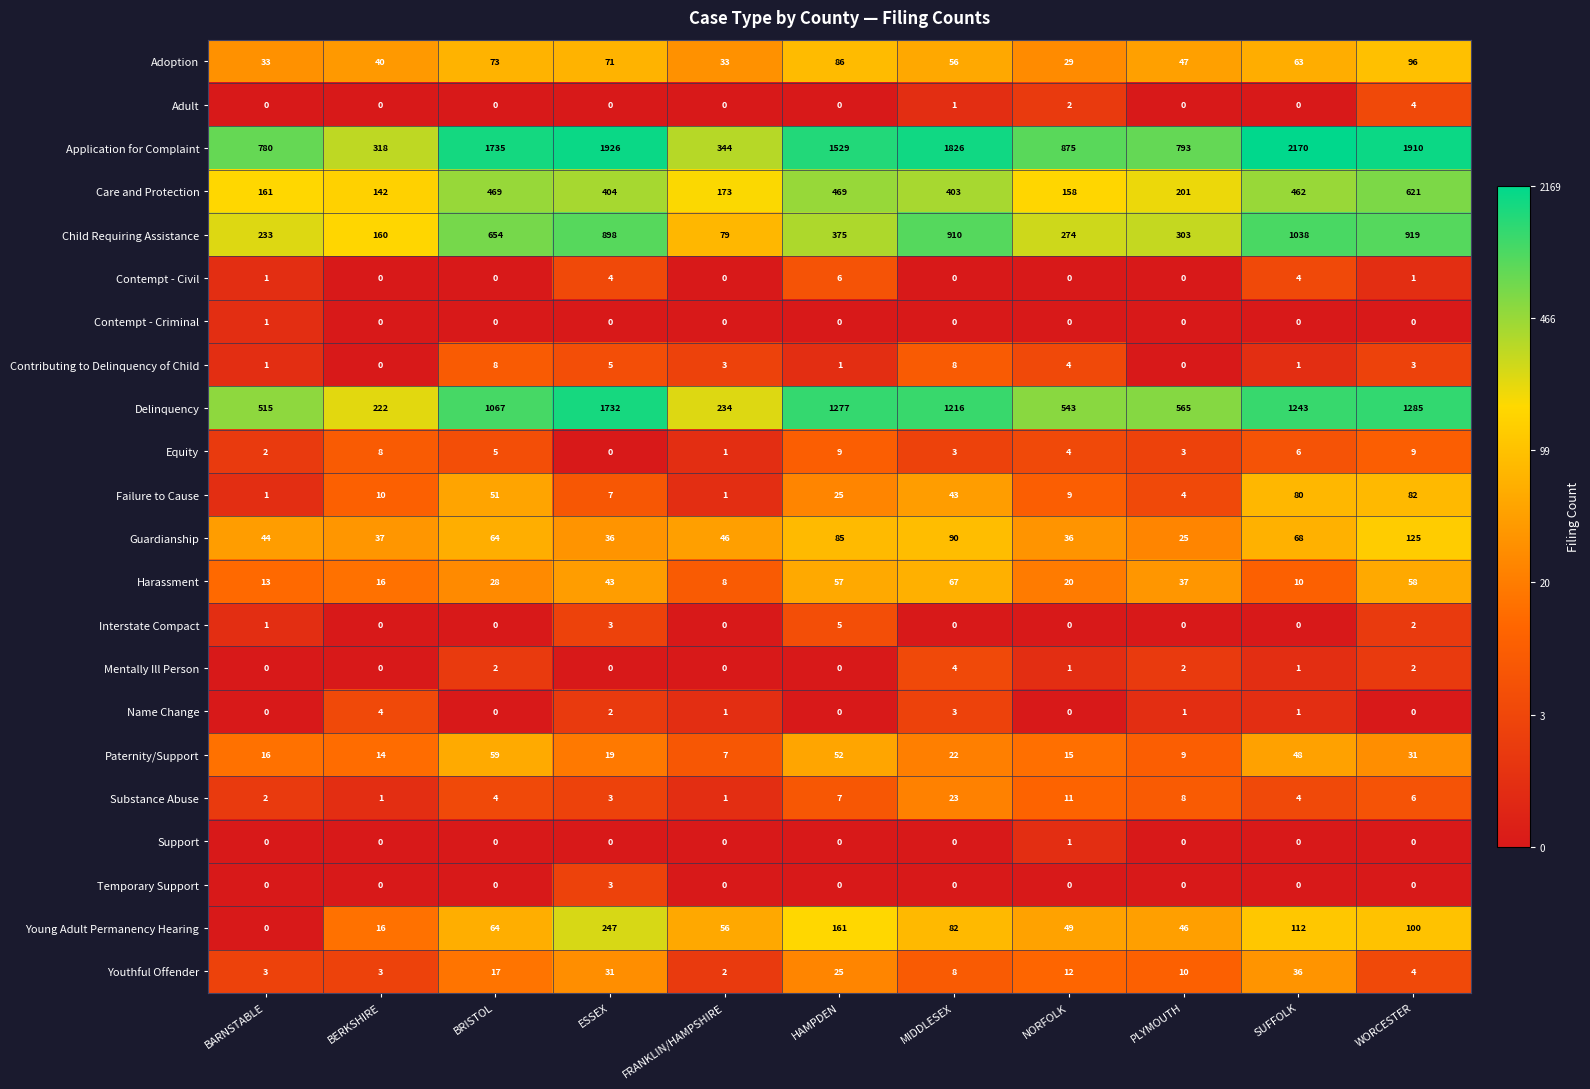

What is the approximate value of Adoption at HAMPDEN, to the nearest 5?

85